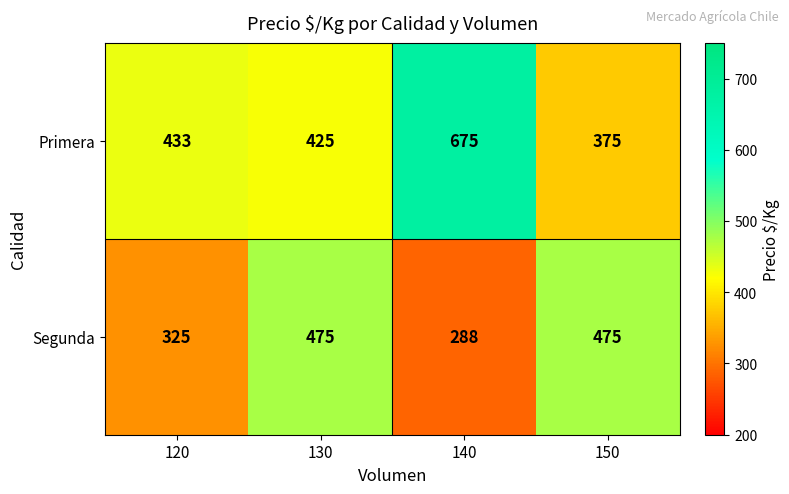

The Primera series shows 994 at 140. True or false?

False